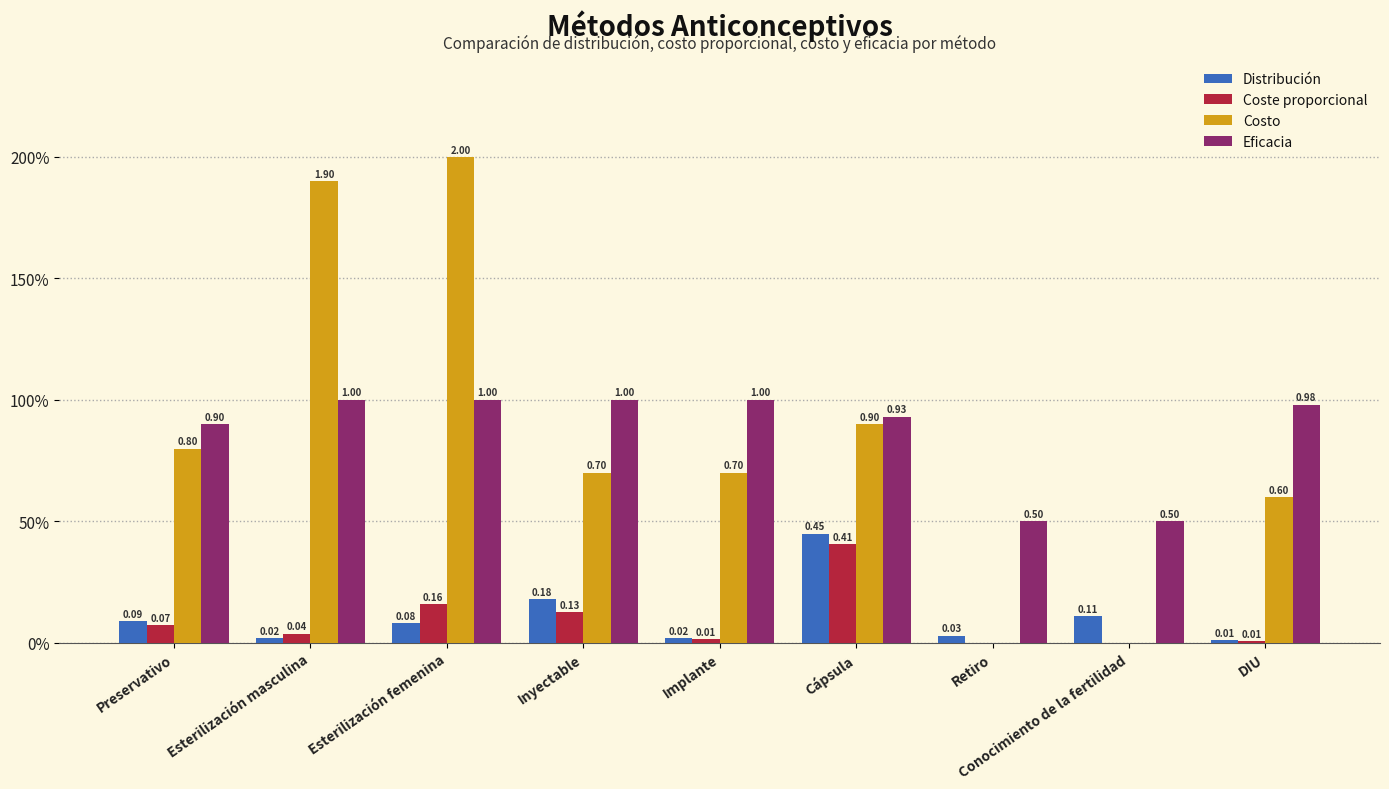

What is the difference between the Distribución values at Esterilización femenina and DIU?

0.1